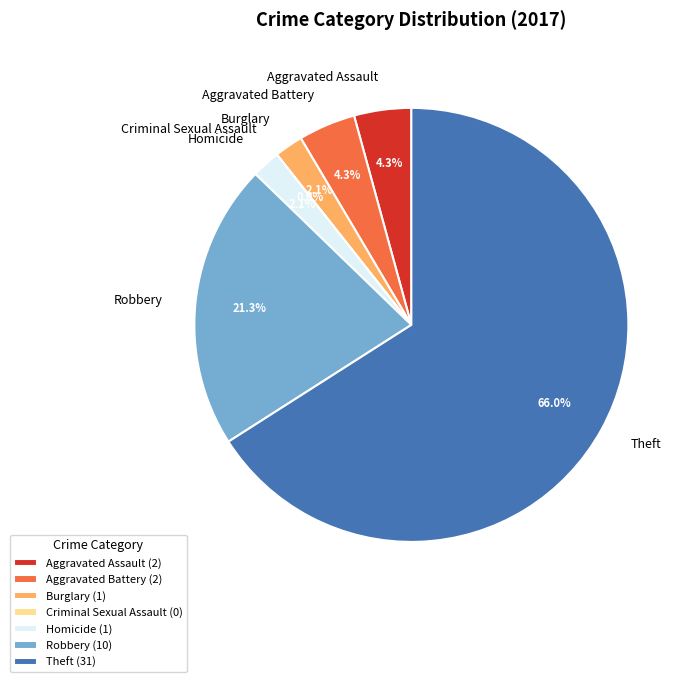

Does Theft represent more than half of the total?

Yes